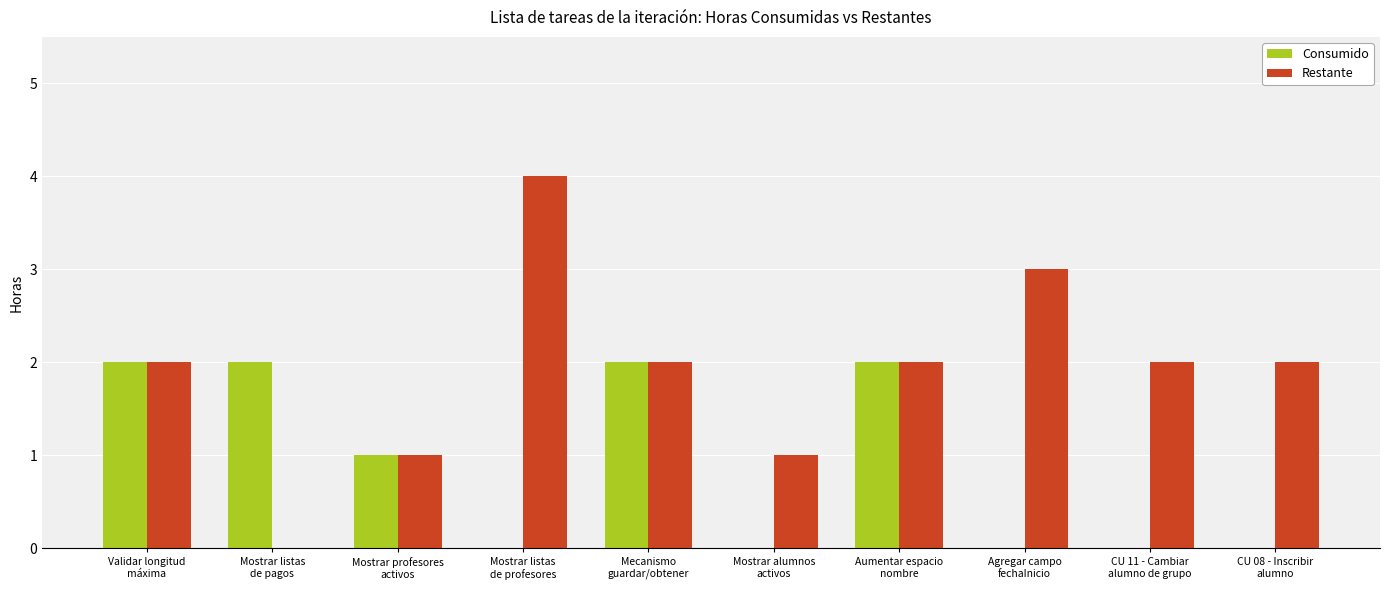

Which series has the largest total across all categories?

Restante